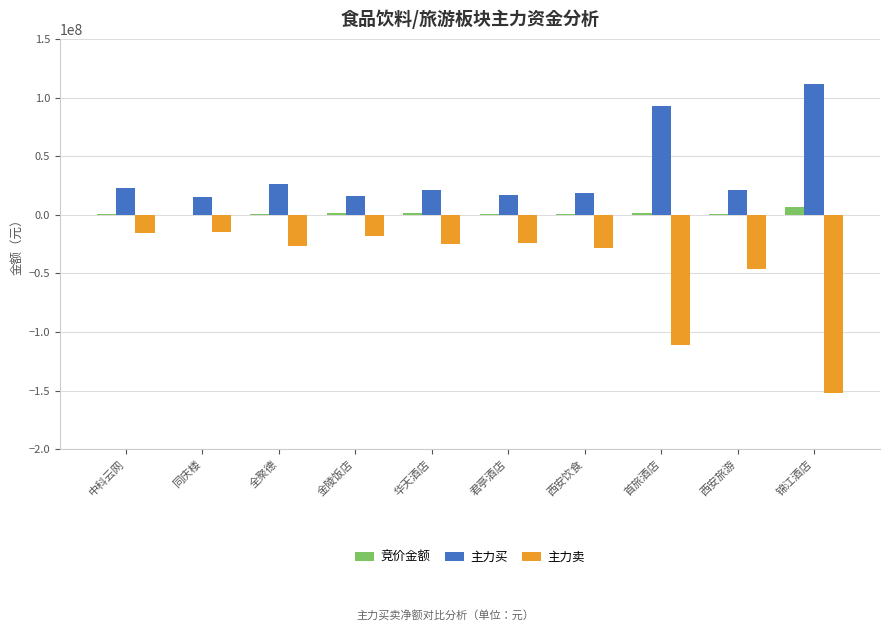

What is the maximum value for 主力买?

111711165